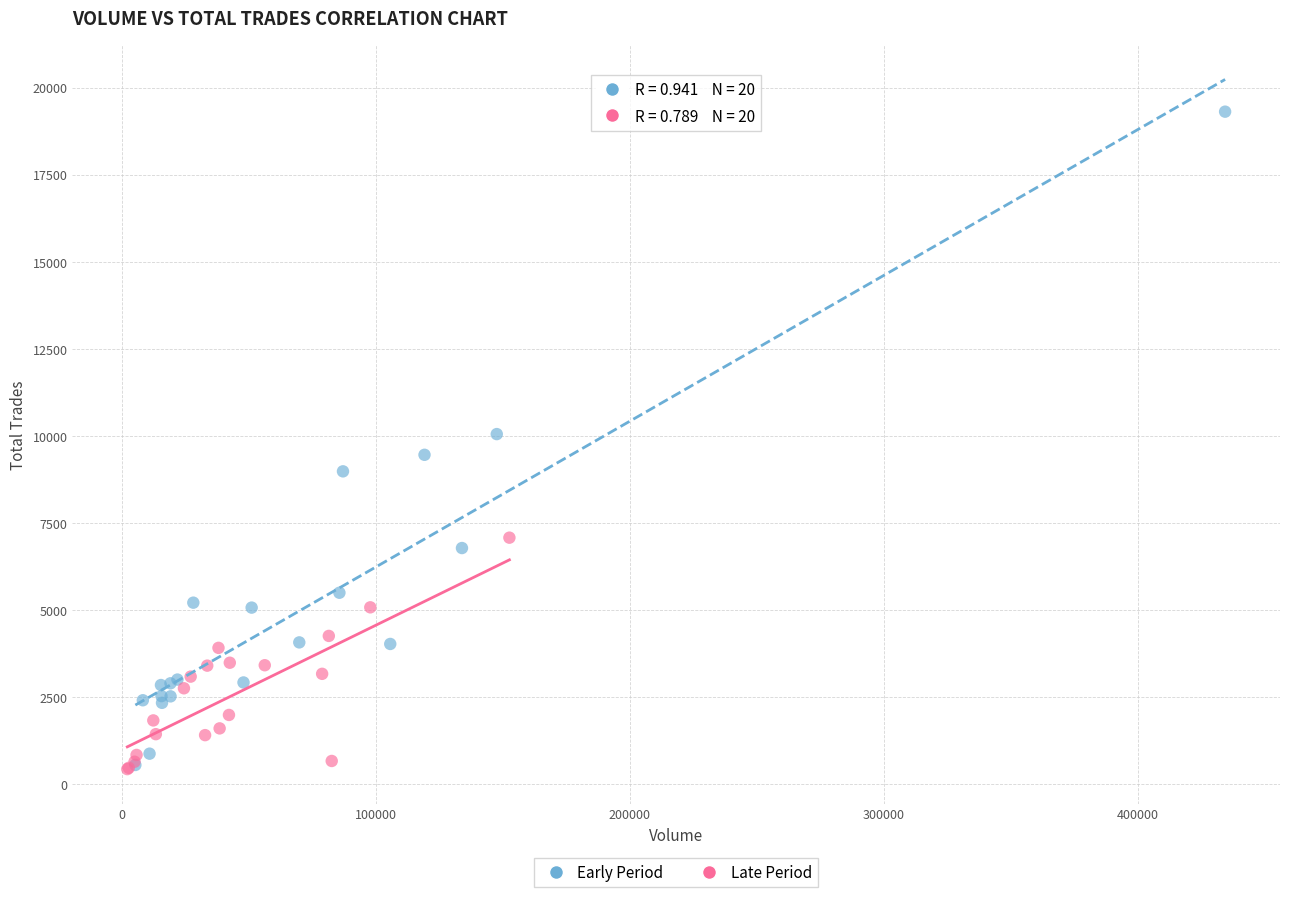

Which series contains the highest Y value?

Early Period